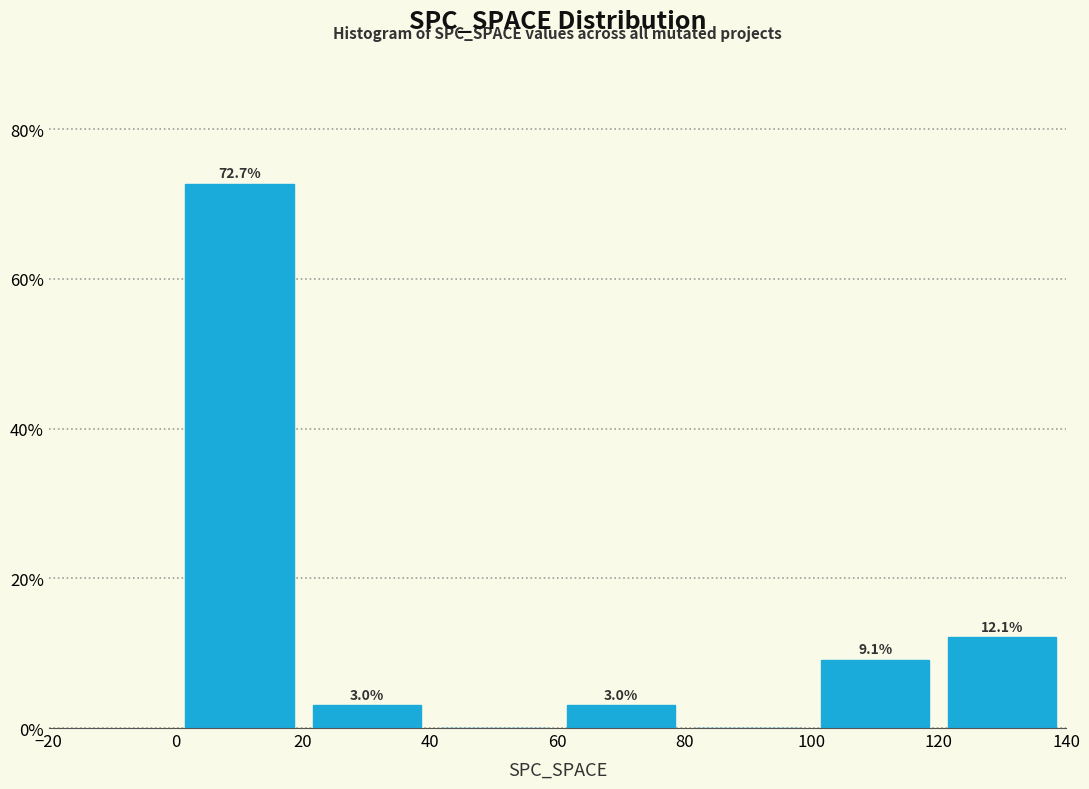

Over which range of the x-axis is the bar tallest?

0 to 20